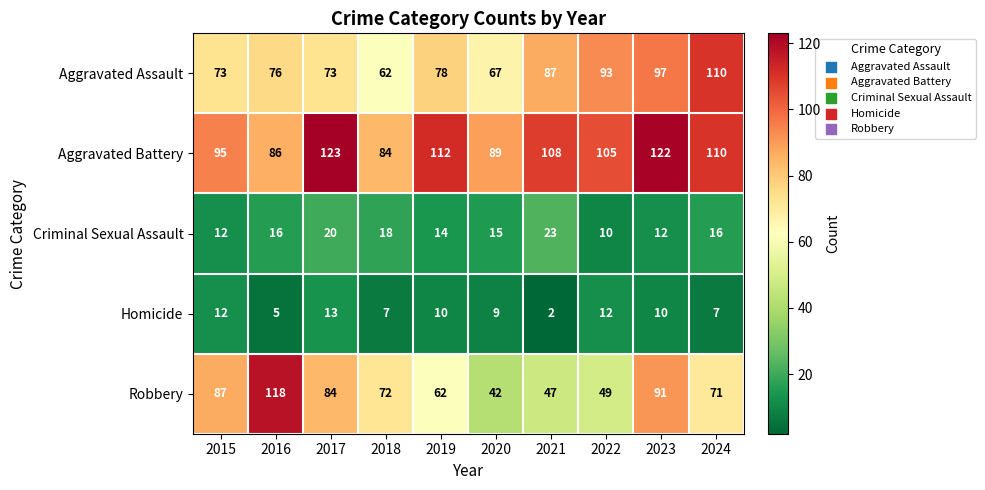

Which series has the widest spread of values?

Robbery